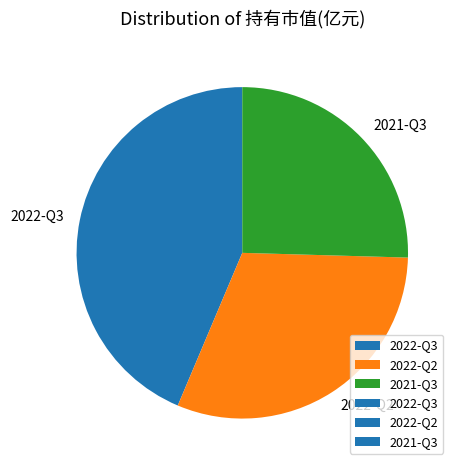

Rank the categories by value from lowest to highest.

2021-Q3, 2022-Q2, 2022-Q3